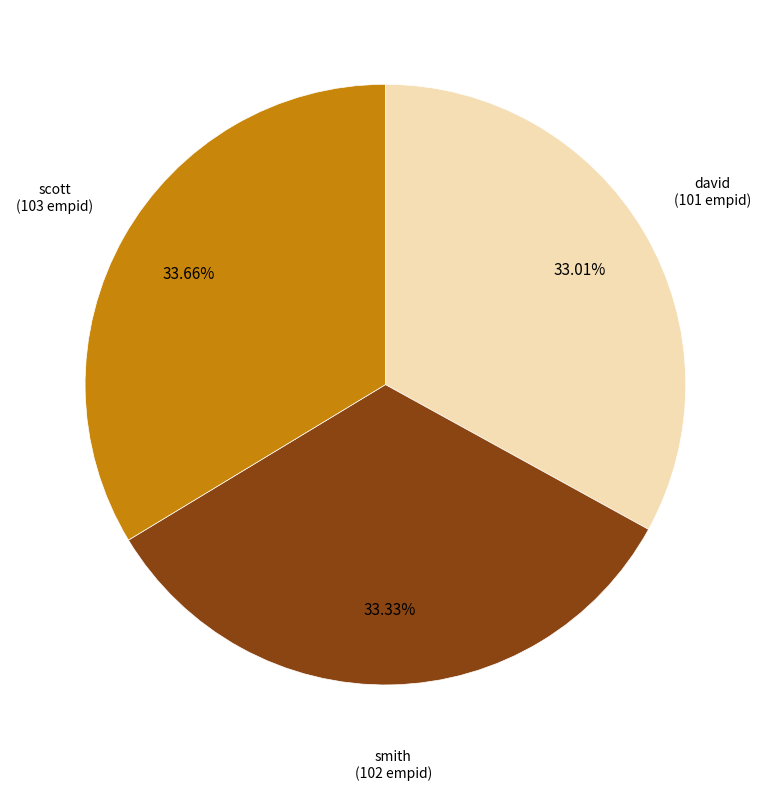

Is there a majority slice in this chart?

No